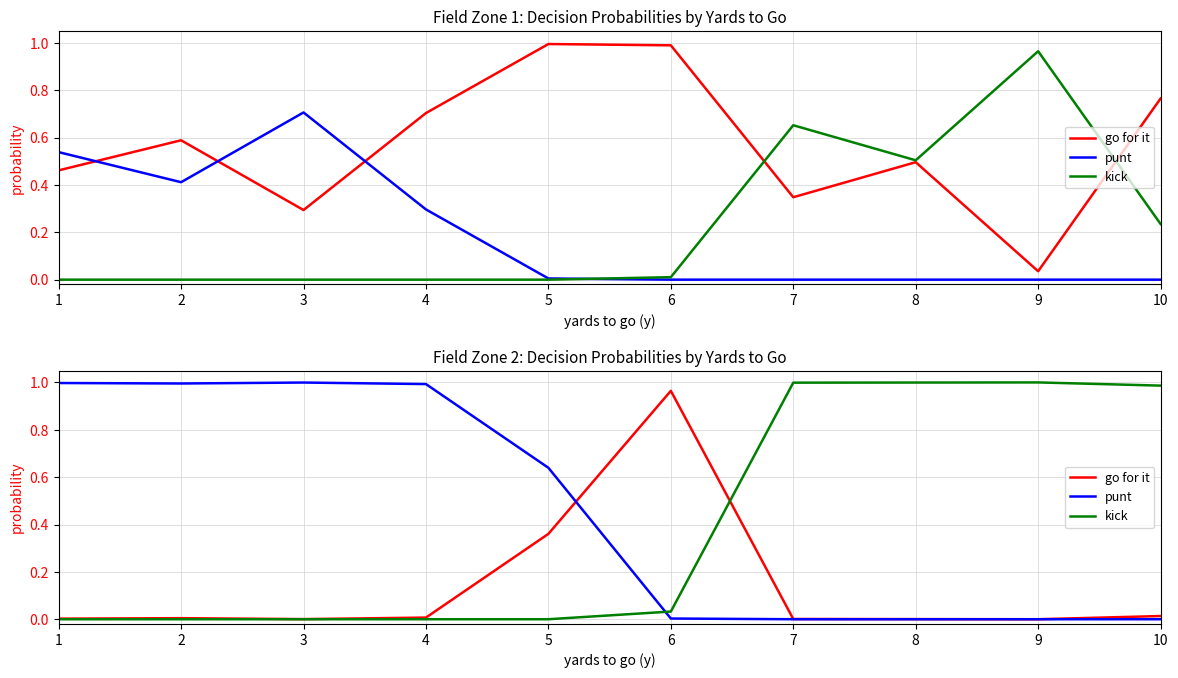

List the labels in order of kick value, largest first.

9, 8, 7, 10, 6, 1, 2, 3, 4, 5